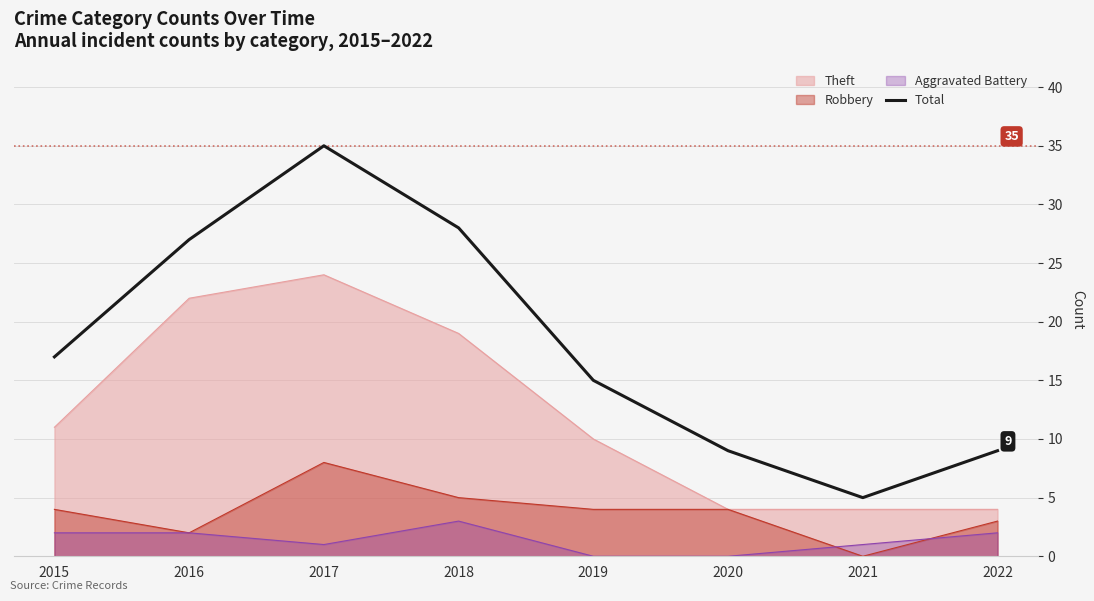

Does the chart display data point markers on the line(s)?

No